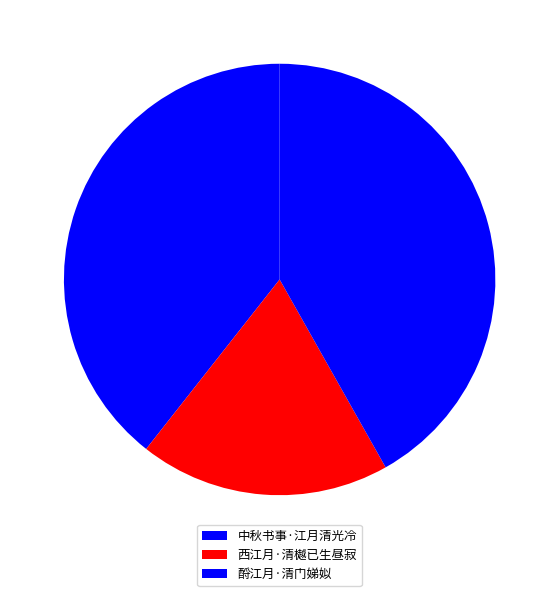

How many segments does this pie chart have?

3